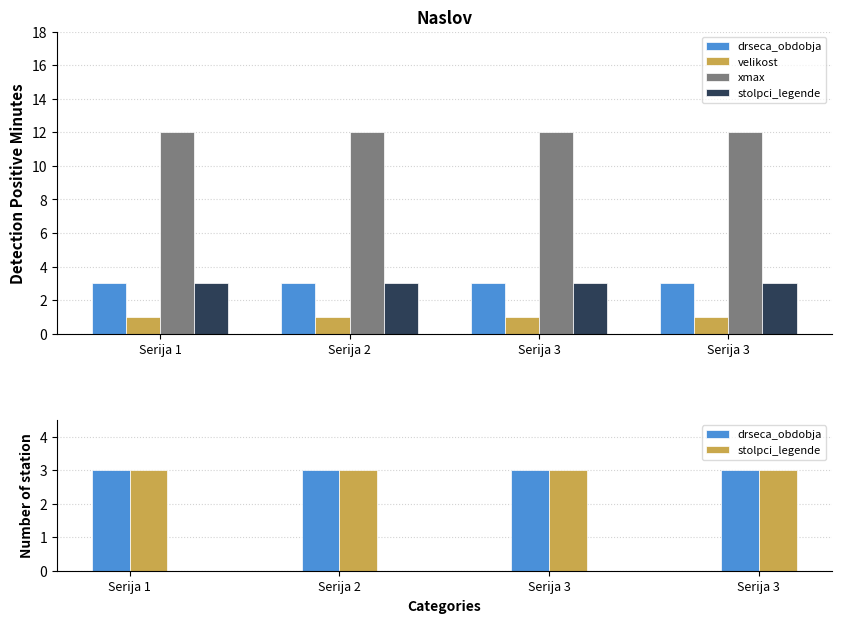

What is the highest value of the velikost series?

1